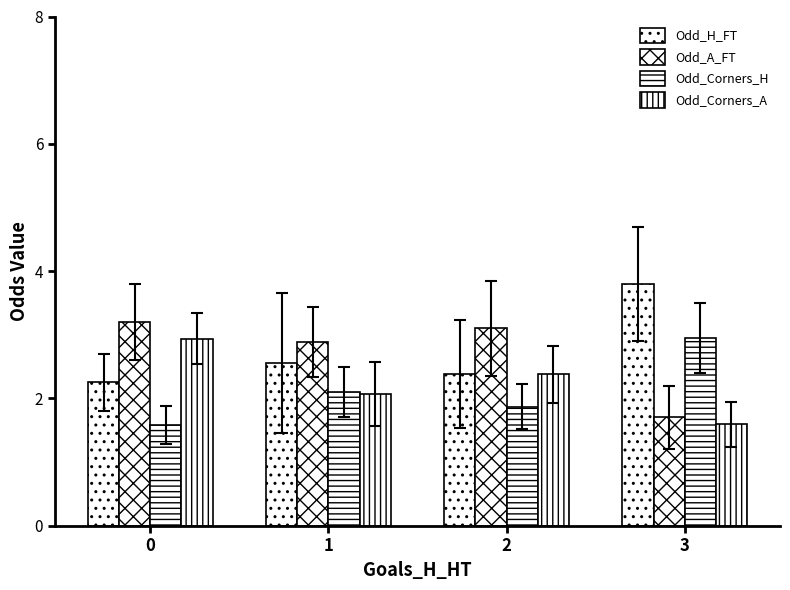

How many values in the Odd_A_FT series are below 3?

2